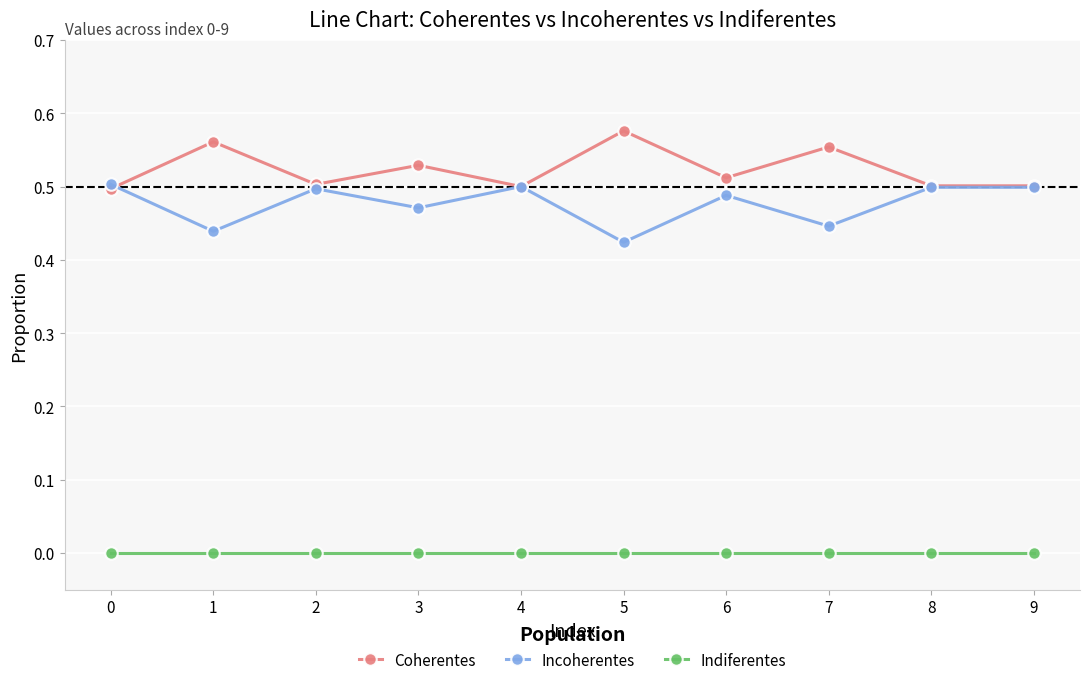

What is the total value across all series at 9?

1.0